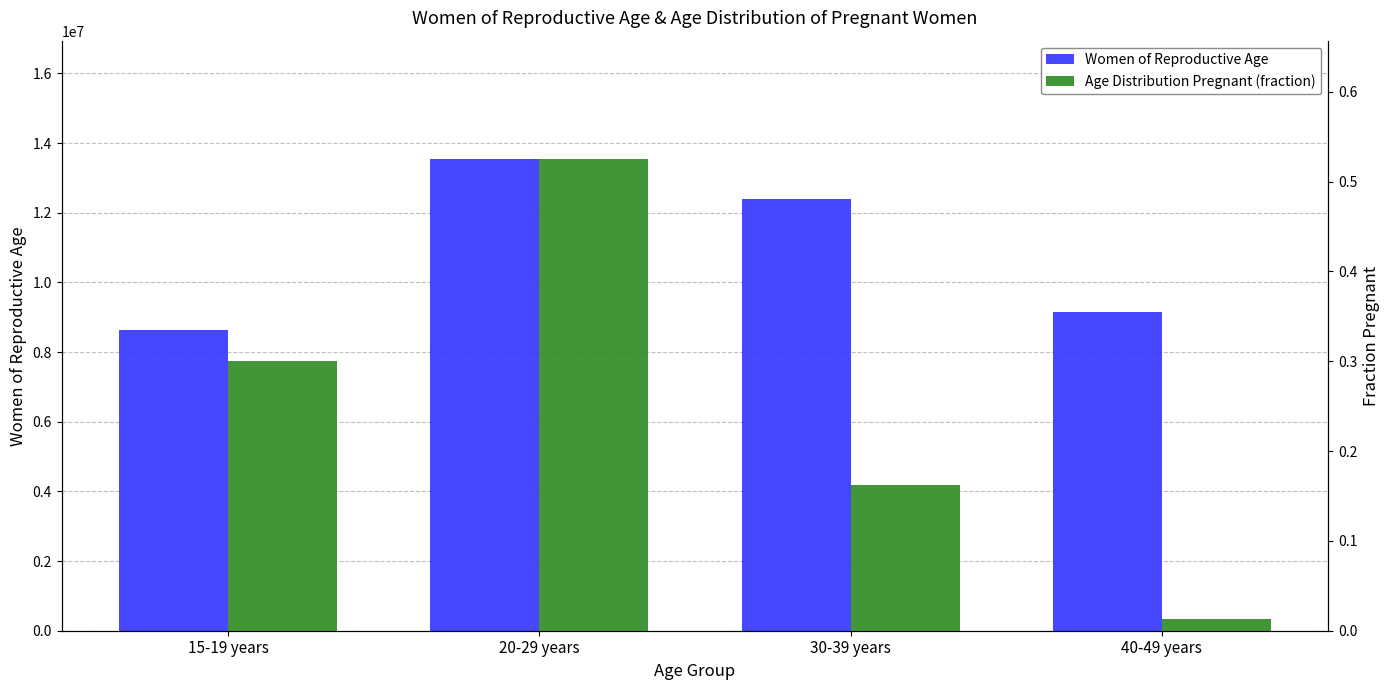

What is the average value of the Age Distribution Pregnant (fraction) series?

0.2